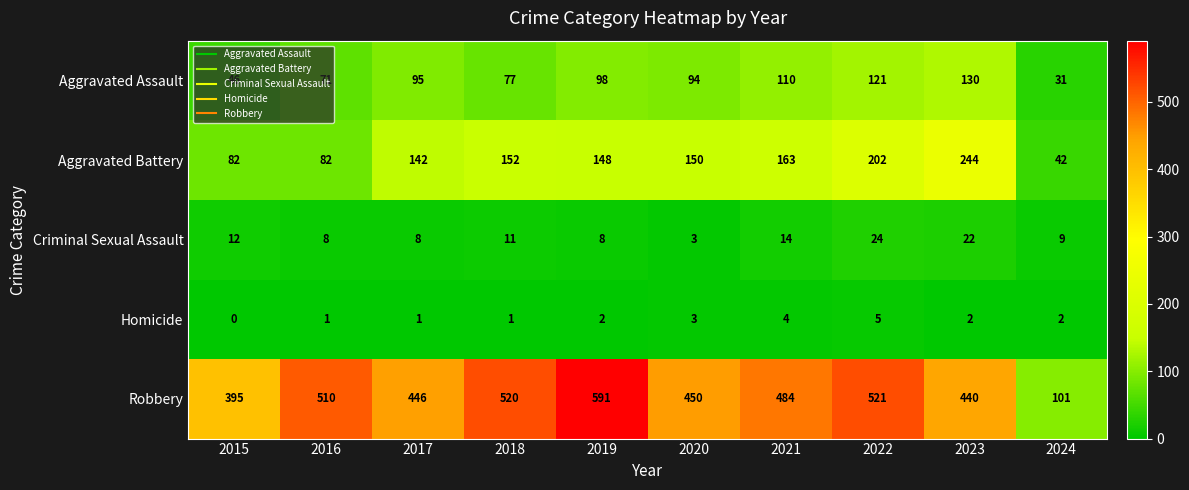

Which series has the widest spread of values?

Robbery